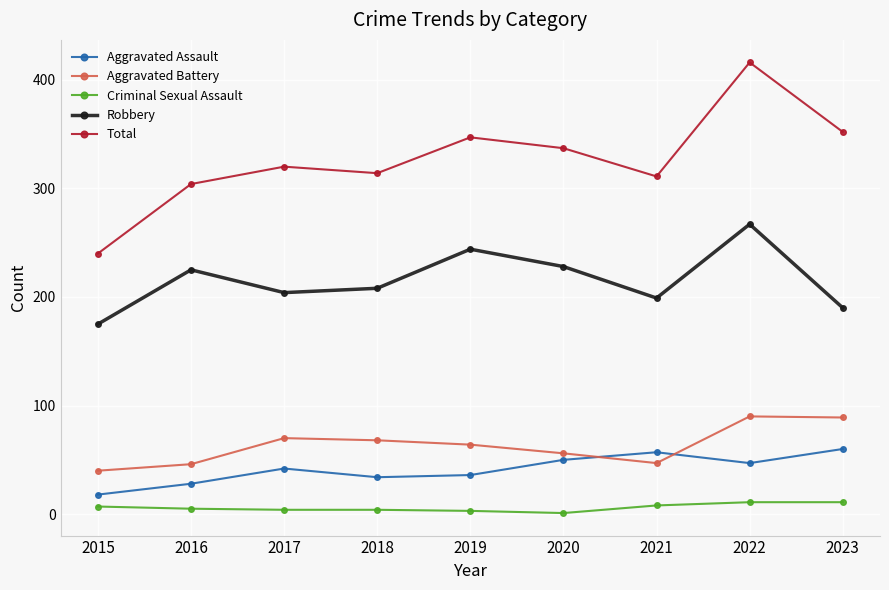

True or false: Total and Aggravated Battery intersect in this chart.

False